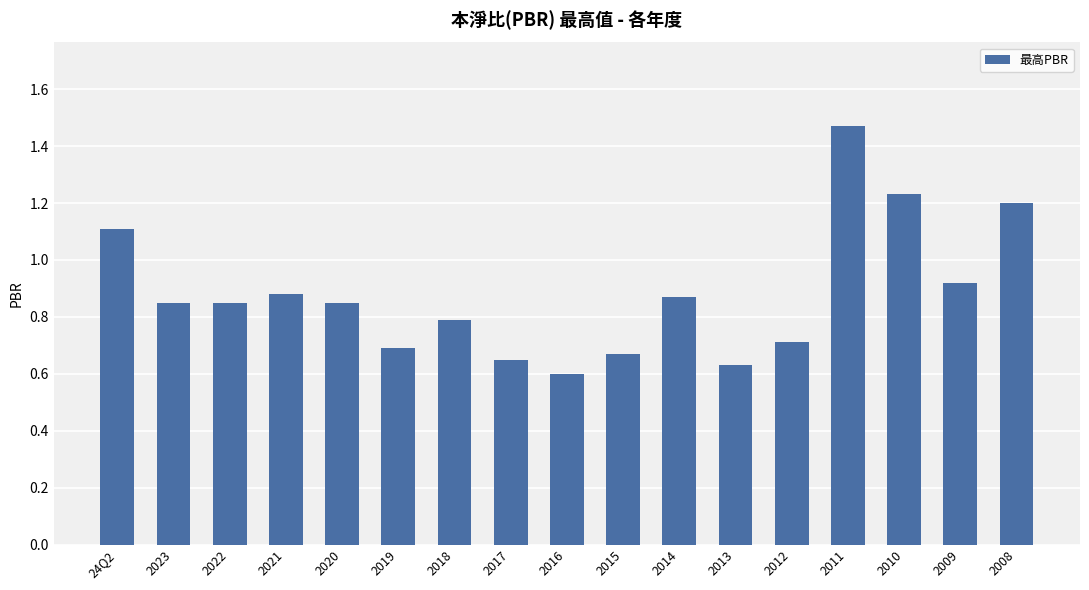

True or false: the data shows 0.6 at 2014.

False